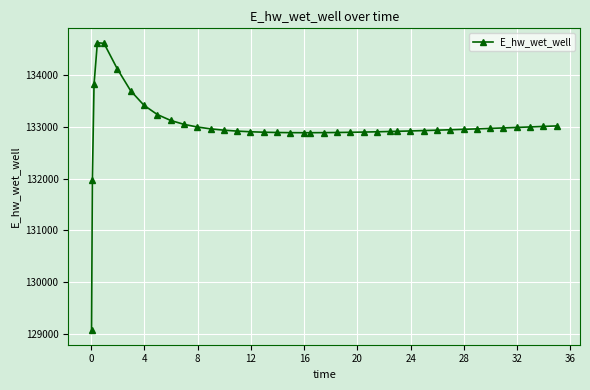

What is the smallest value displayed?

129070.3